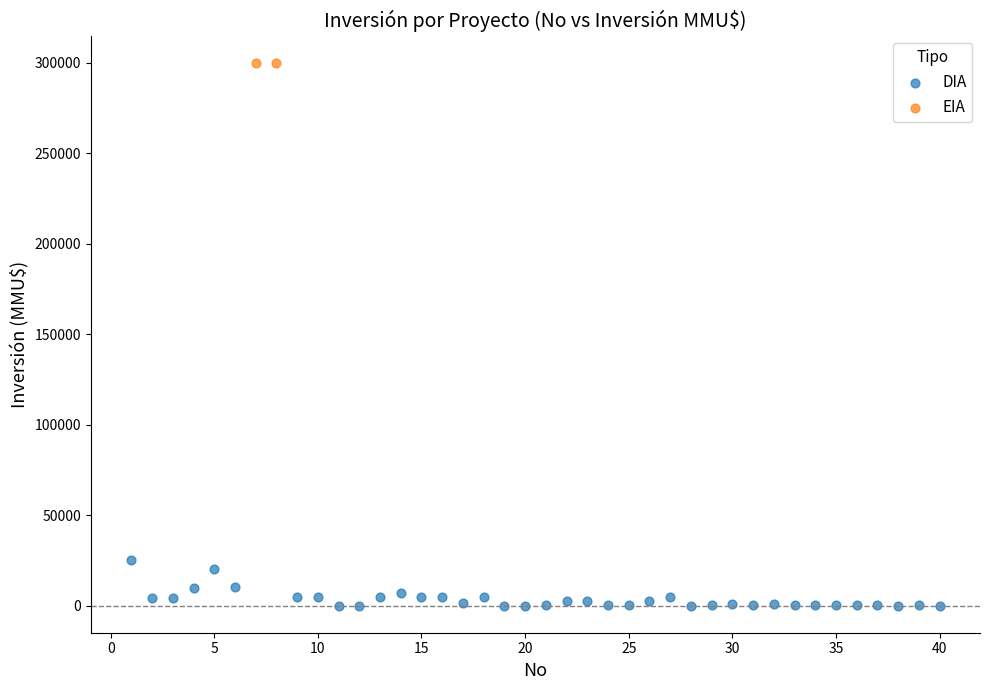

What are all the series names shown in the legend?

DIA, EIA